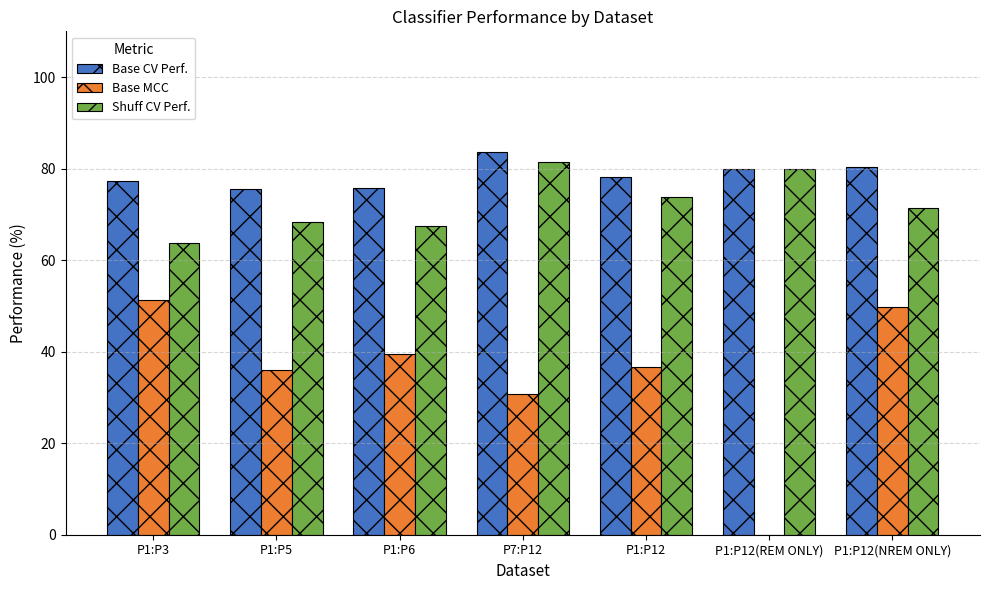

Between P1:P5 and P1:P12(NREM ONLY), which series saw the biggest shift?

Base MCC